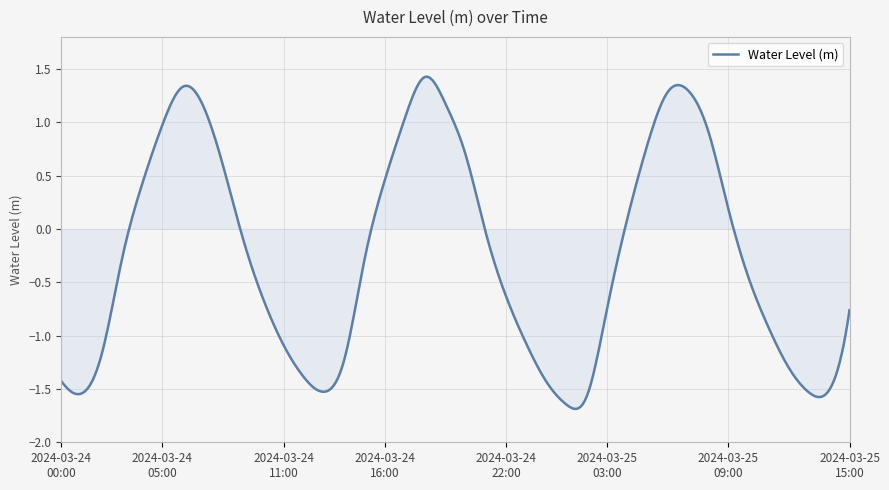

Does the chart have visible grid lines?

Yes